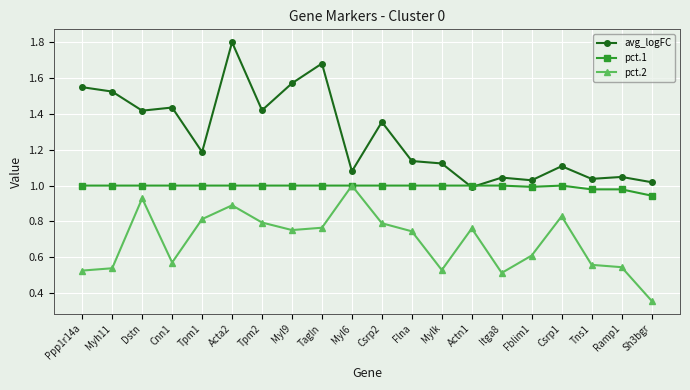

Which series changed the most between Tpm1 and Myl6?

pct.2